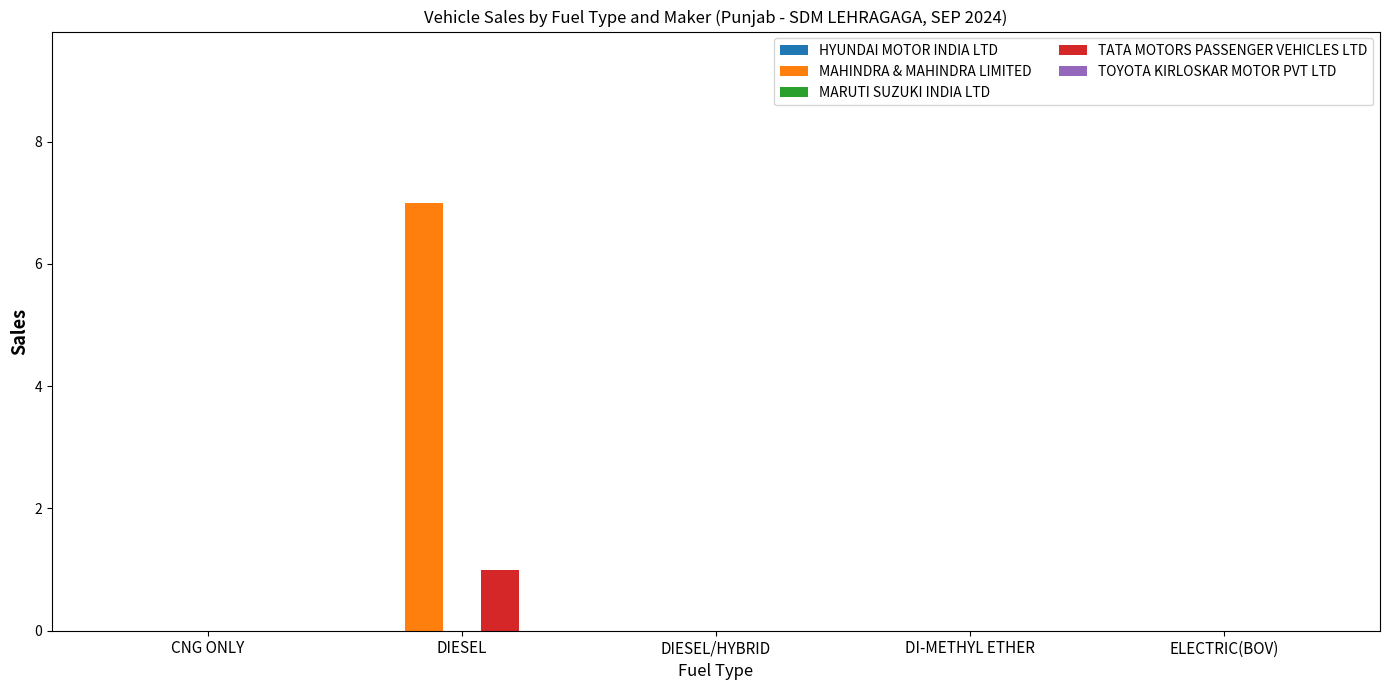

The value of TATA MOTORS PASSENGER VEHICLES LTD at CNG ONLY is 0. True or false?

True